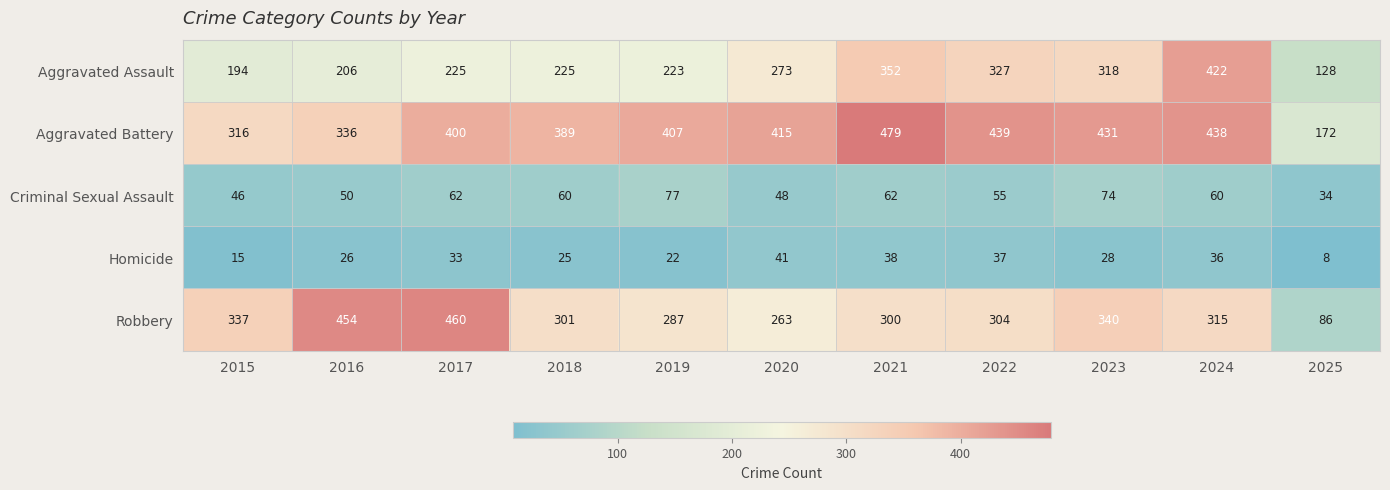

Is the value of Aggravated Assault at 2024 greater than the value of Aggravated Battery at 2025?

Yes